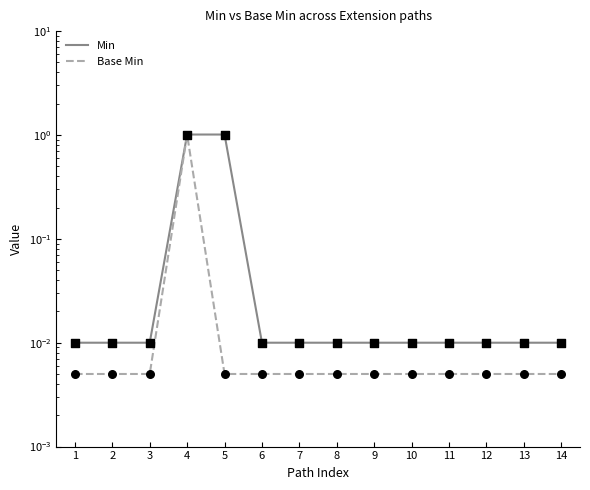

Which series reaches the maximum Y coordinate?

Min